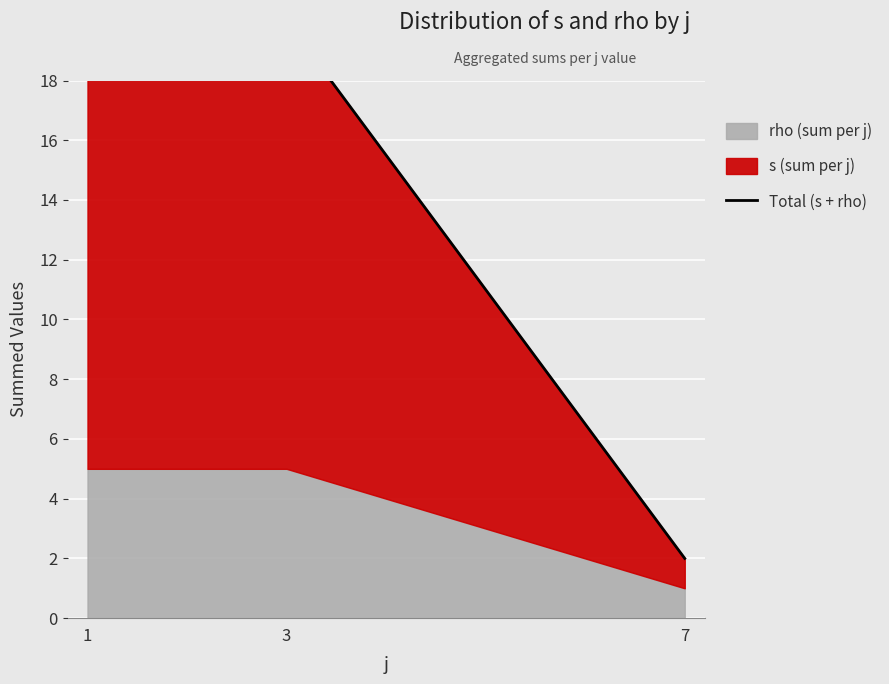

Approximately how many times larger is the value at 3 compared to 7?

10.0